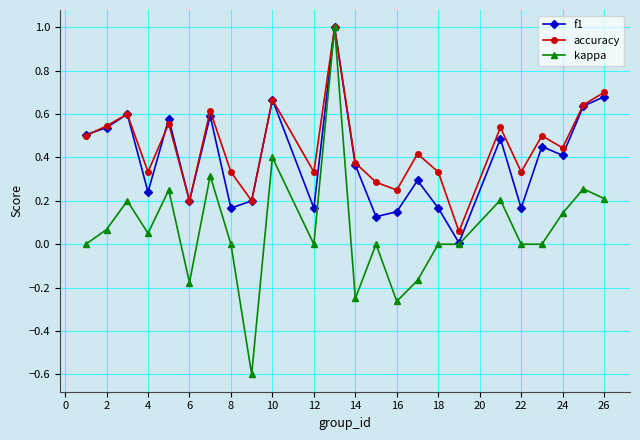

True or false: kappa has more than 2 interior local peaks.

True